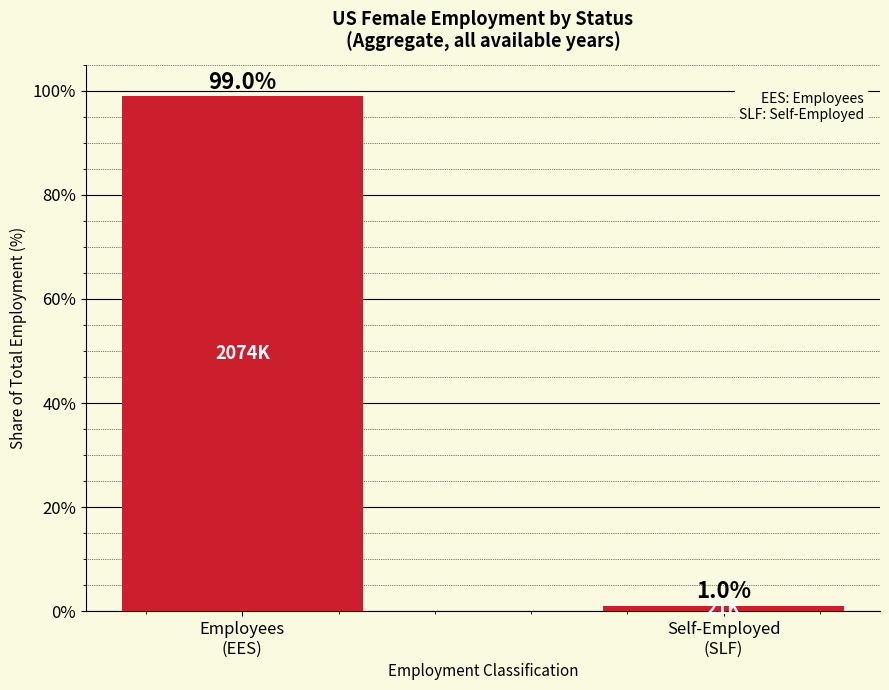

What is the label of the 1st bar from the left?

Employees
(EES)